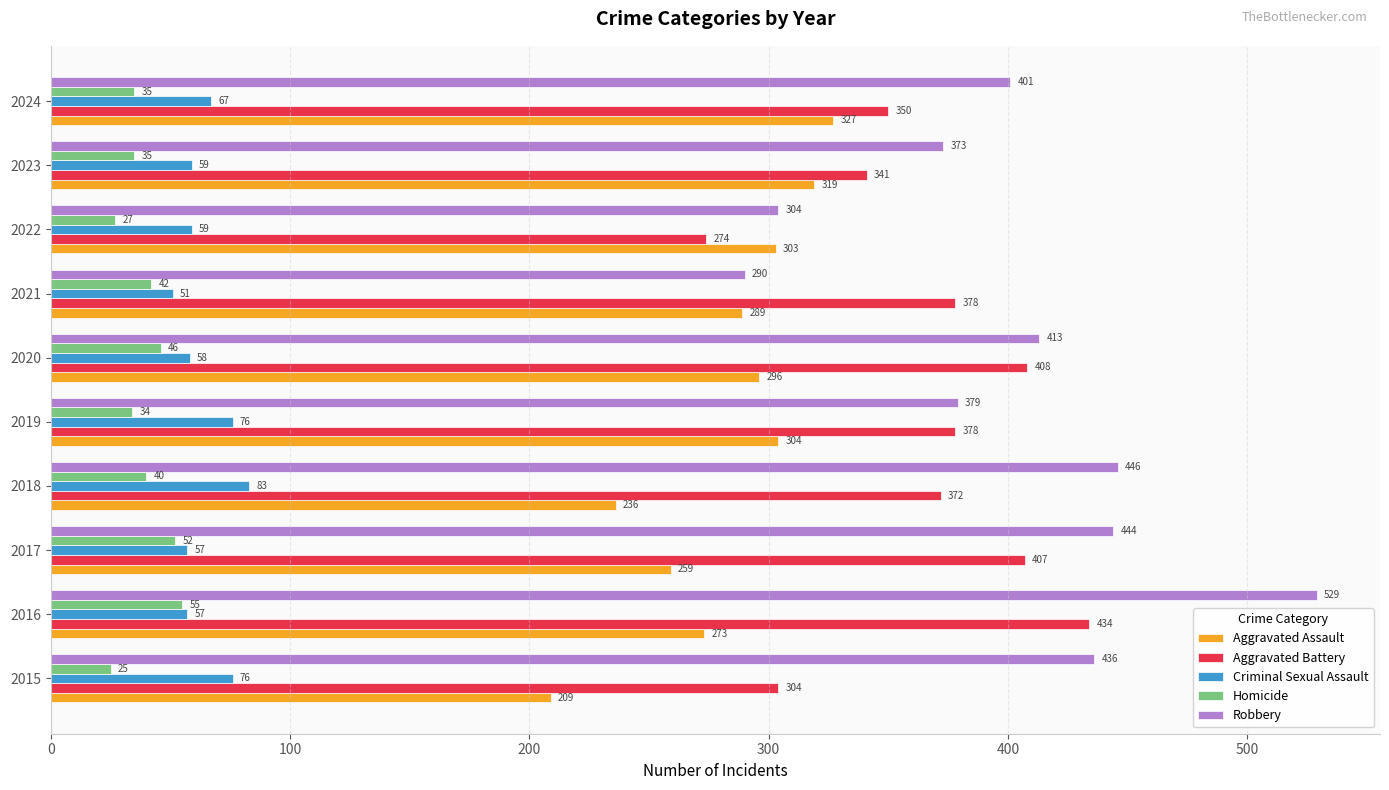

Is it true that Aggravated Assault equals 535 at 2024?

False